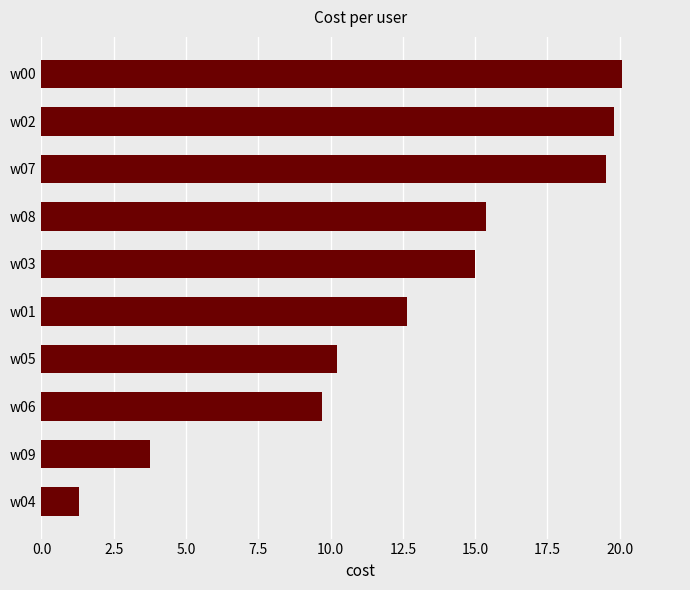

Count the number of data series in this chart.

1